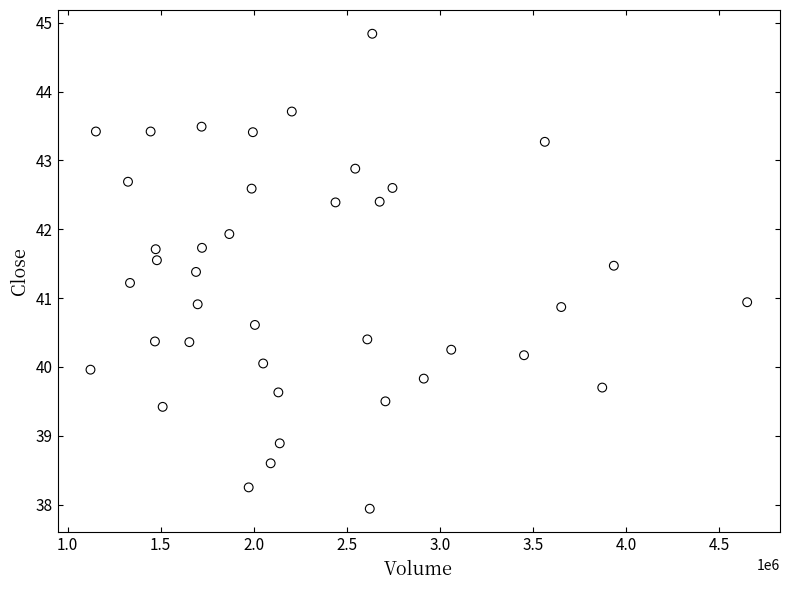

What is the range of X values (max minus min)?

3528900.0